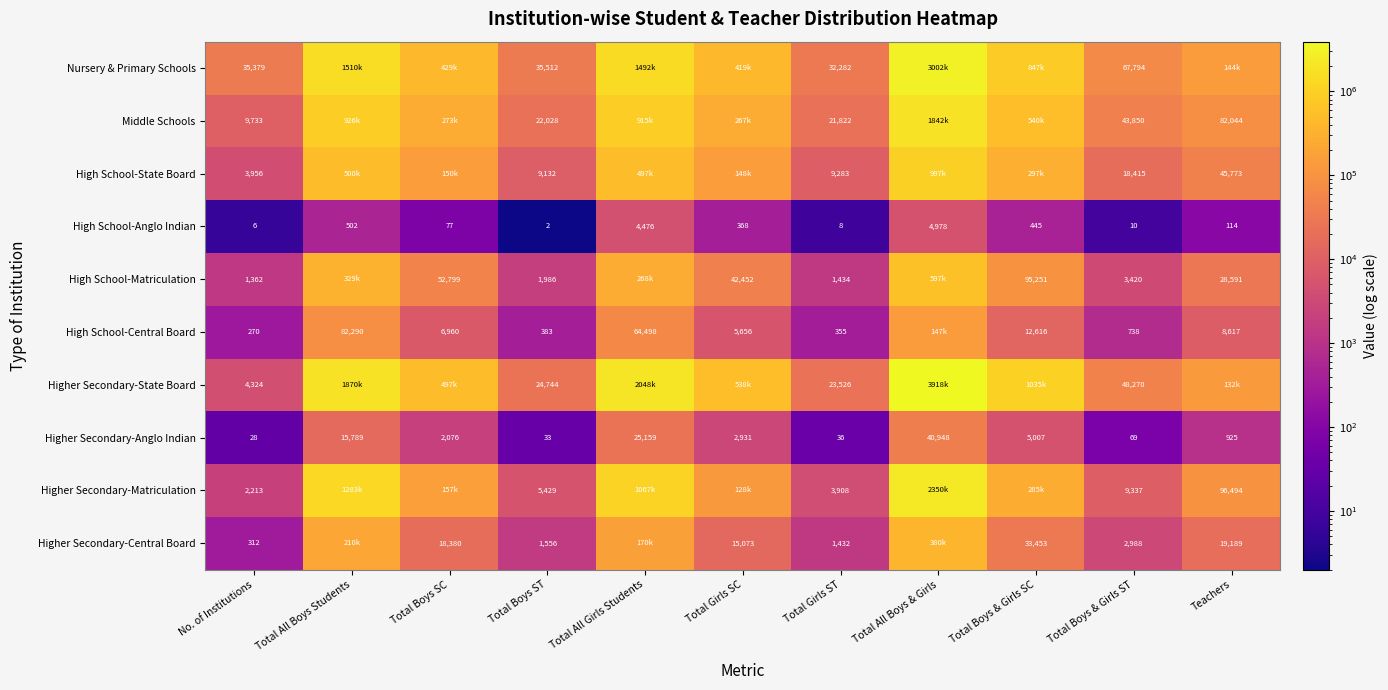

List the labels in order of High School-Anglo Indian value, largest first.

Total All Boys & Girls, Total All Girls Students, Total All Boys Students, Total Boys & Girls SC, Total Girls SC, Teachers, Total Boys SC, Total Boys & Girls ST, Total Girls ST, No. of Institutions, Total Boys ST